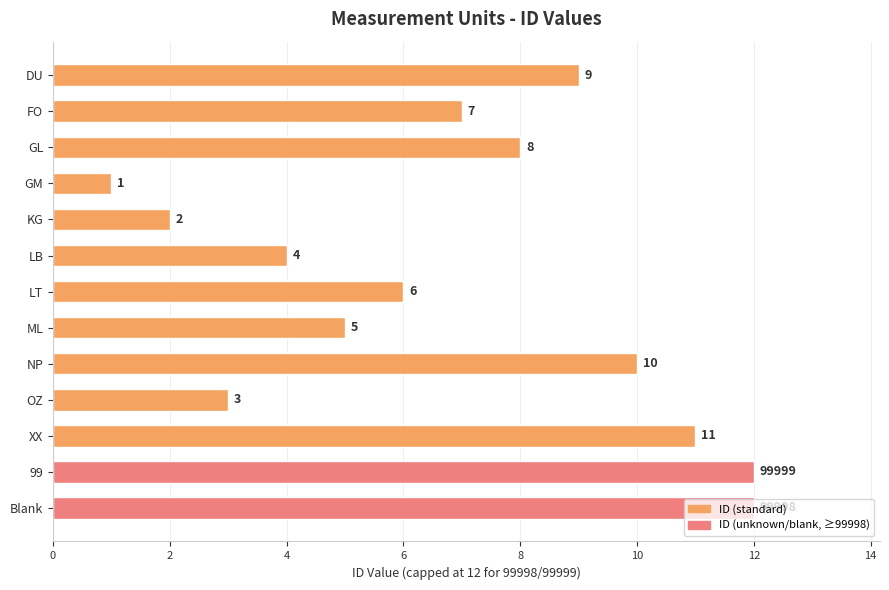

At which label is the value closest to 6?

LT